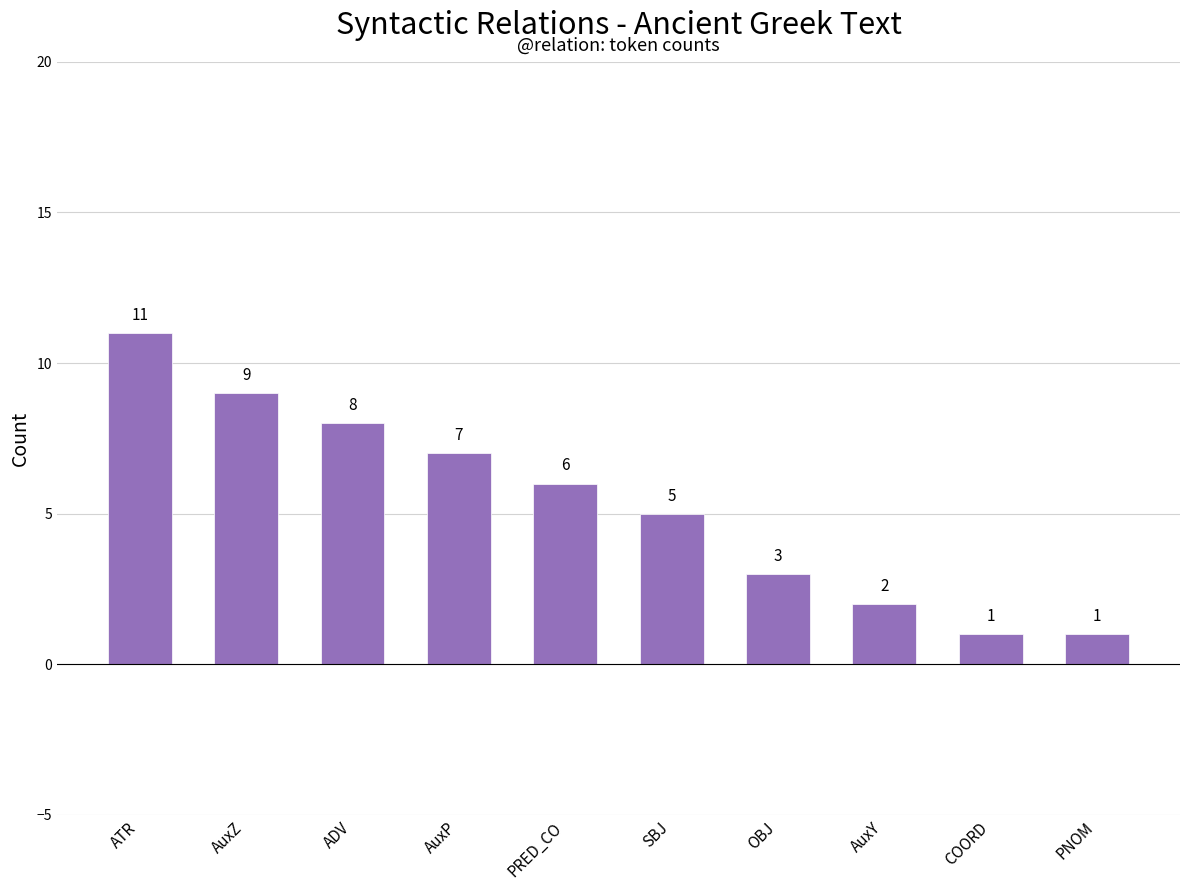

How many categories are shown in the chart?

10